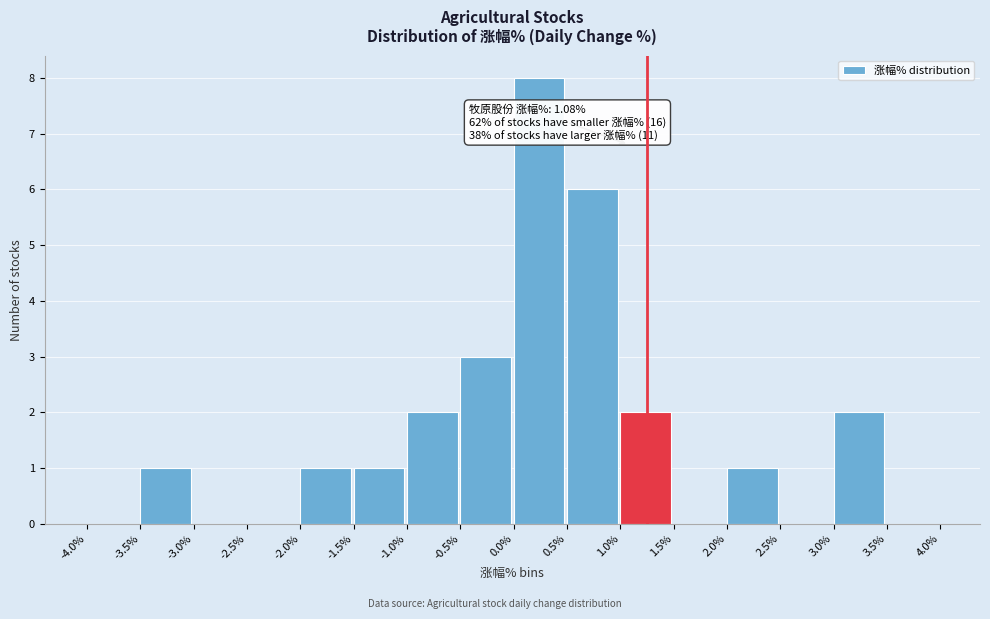

Over which range of the x-axis is the bar tallest?

0.0% to 0.5%